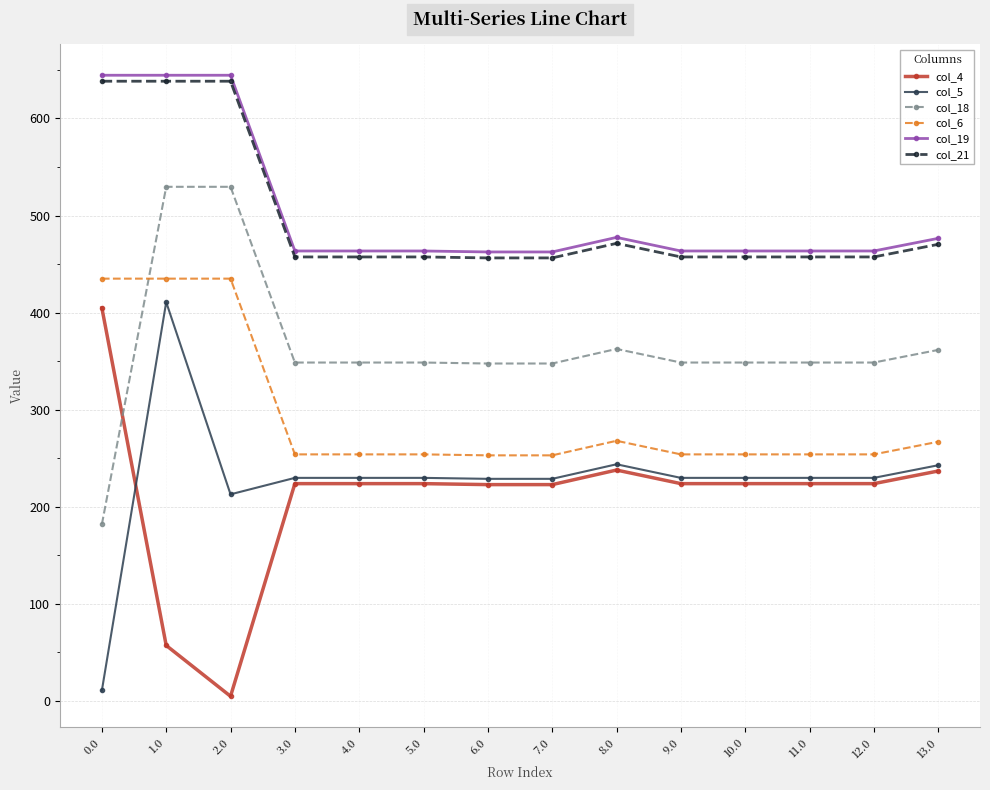

What is the minimum value for col_6?

253.0